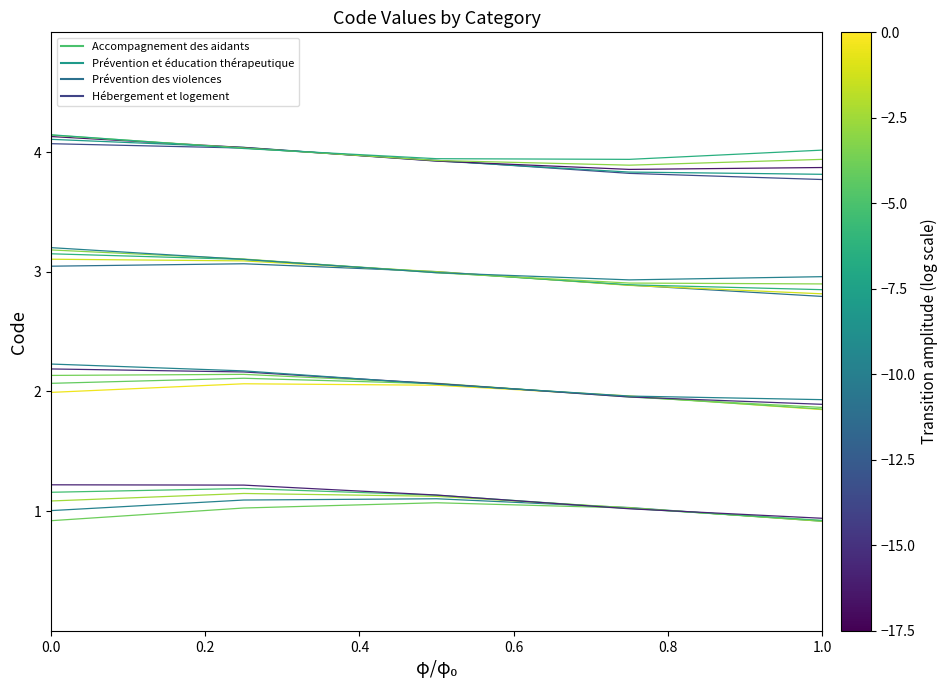

Which has a higher value, 0.0 or 0.2?

0.2